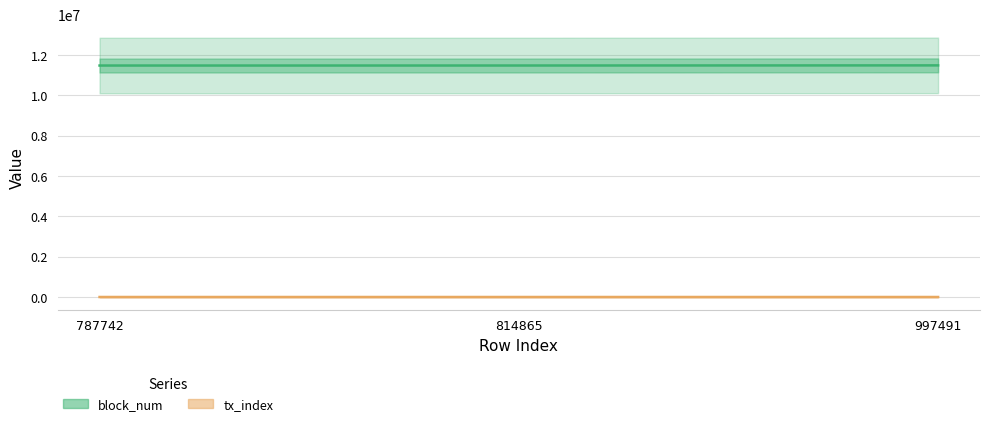

At 997491, list the series in order from largest to smallest.

block_num, tx_index